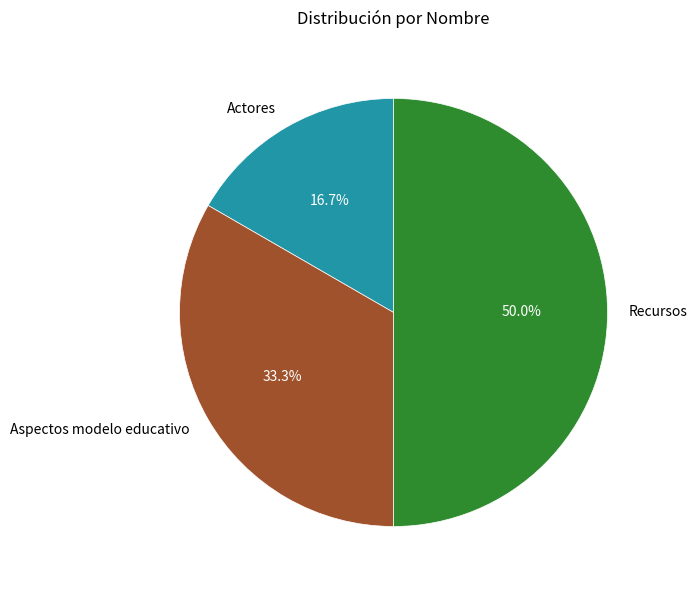

Which category has the biggest portion of the pie?

Recursos